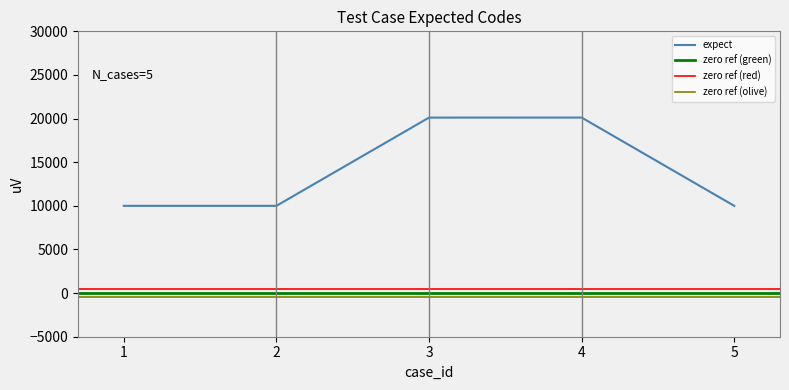

What is the maximum value shown in the chart?

20117